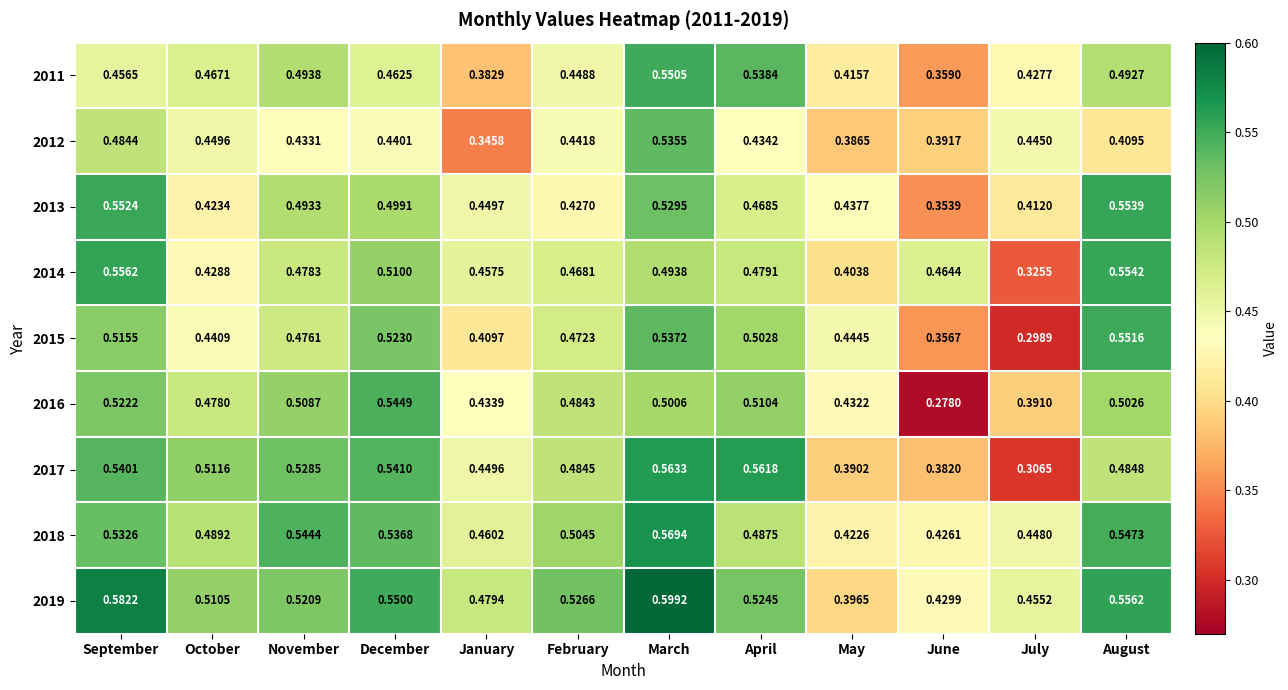

Which series changed the most between September and January?

2012